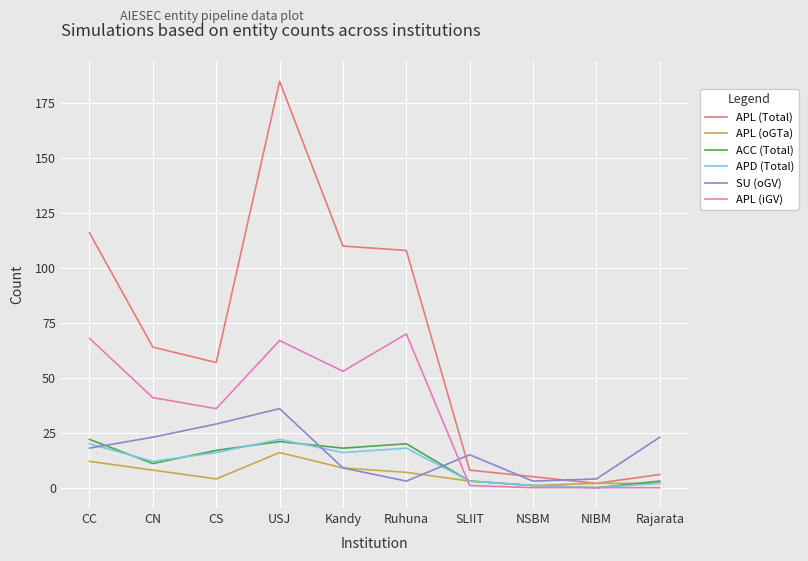

True or false: SU (oGV) has a value of 38 at CN.

False